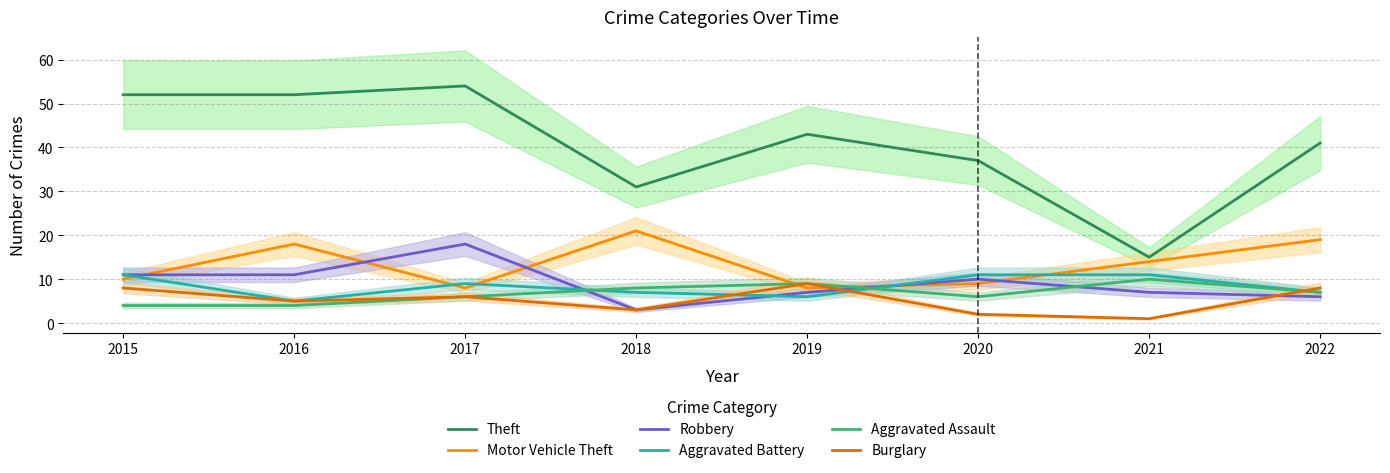

Reading left to right, transcribe all the data shown in this chart.

Theft: 52	52	54	31	43	37	15	41
Motor Vehicle Theft: 10	18	8	21	8	9	14	19
Robbery: 11	11	18	3	7	10	7	6
Aggravated Battery: 11	5	9	7	6	11	11	7
Aggravated Assault: 4	4	6	8	9	6	10	7
Burglary: 8	5	6	3	9	2	1	8